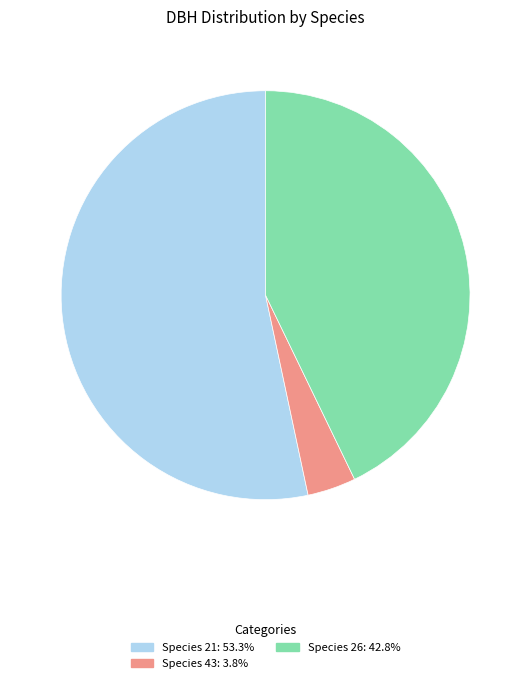

How many slices are in this pie chart?

3